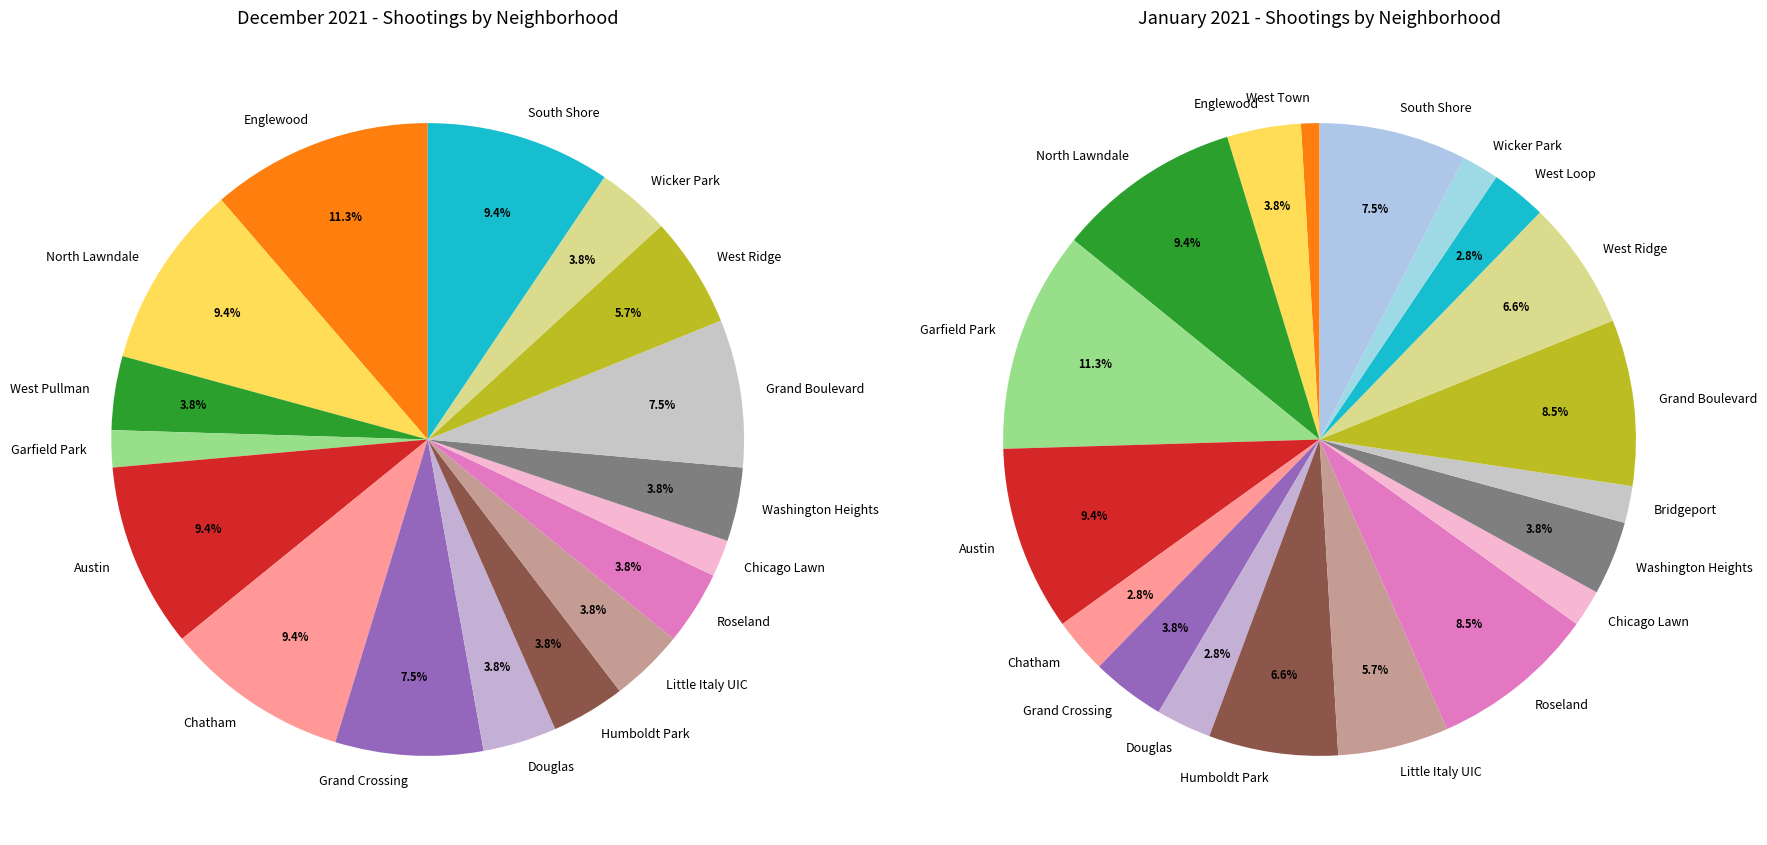

What percentage is the Little Italy UIC slice, to the nearest percent?

6%